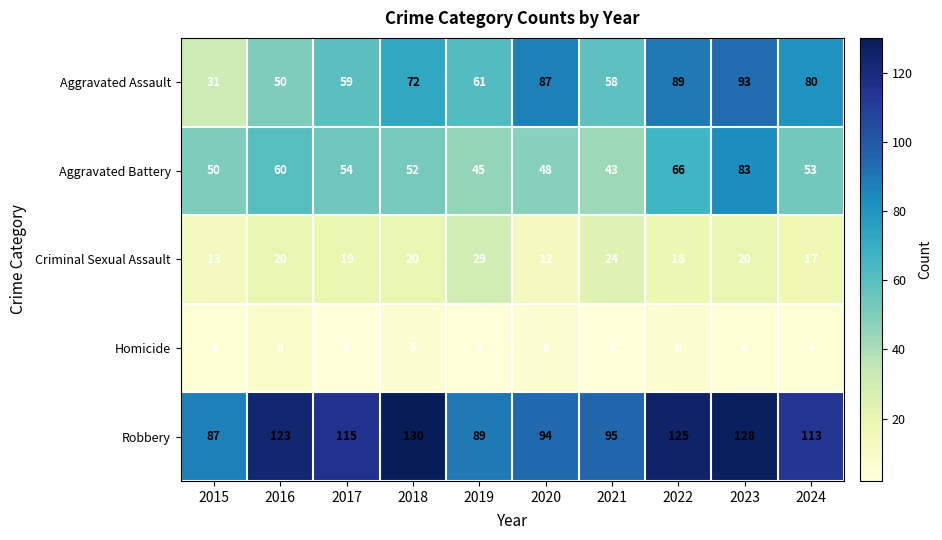

Between 2015 and 2023, which series saw the biggest shift?

Aggravated Assault